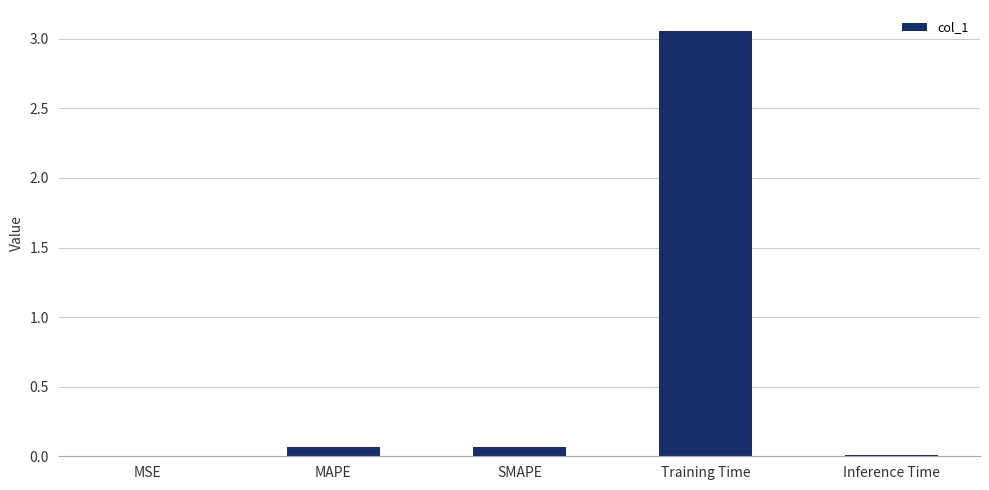

Which has a higher value, MAPE or MSE?

MAPE